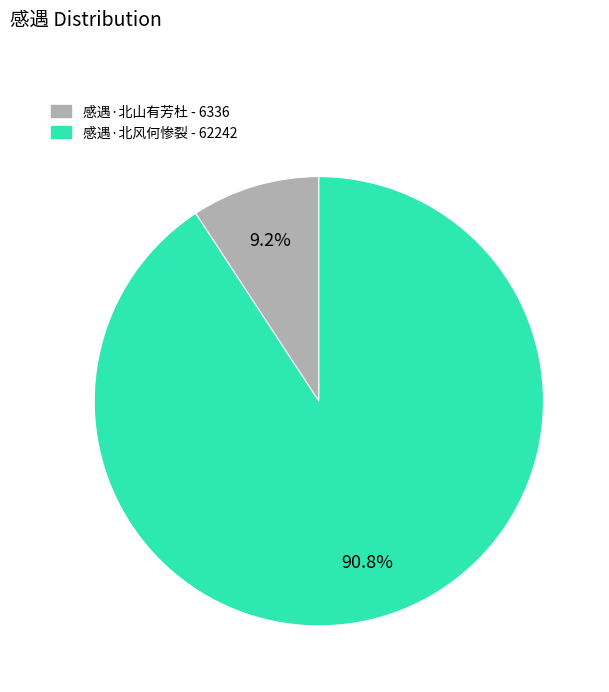

What is the ratio of the value at 感遇·北山有芳杜 to the value at 感遇·北风何惨裂?

0.1